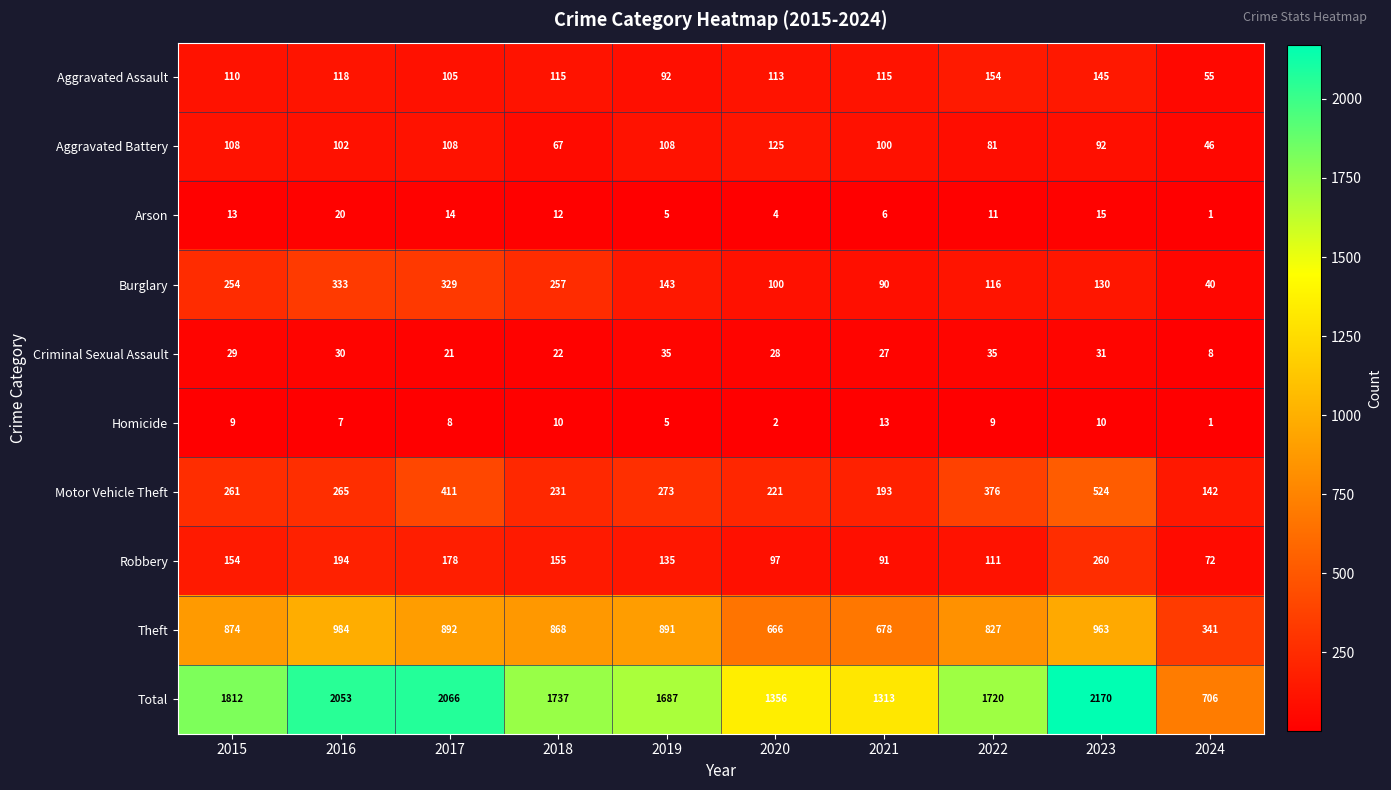

At how many categories does at least one series exceed 489?

10